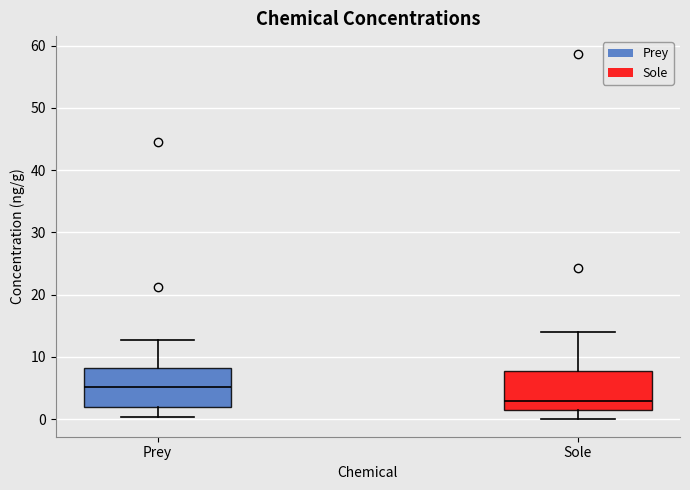

Which box has the highest median line?

Prey